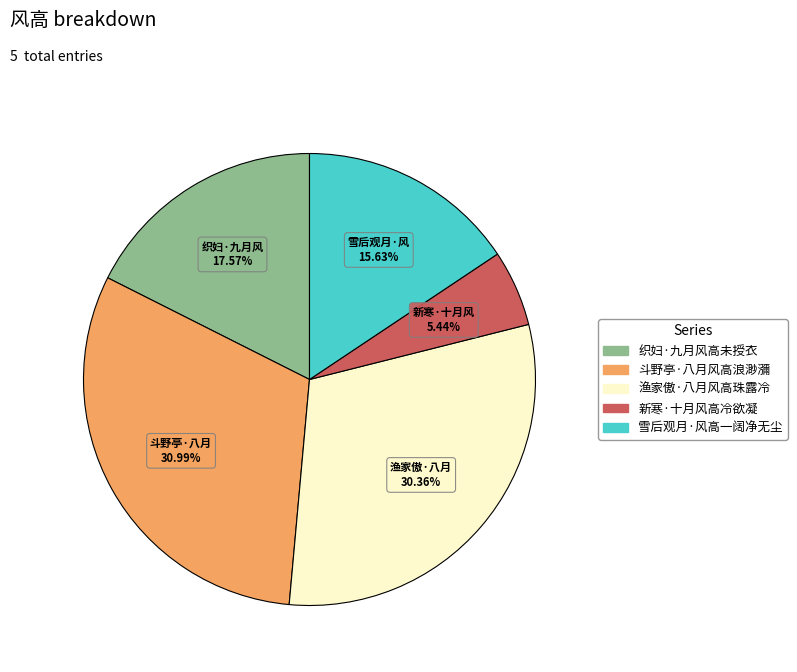

Is the sum of 织妇·九月风高未授衣 and 雪后观月·风高一阔净无尘 greater than half?

No